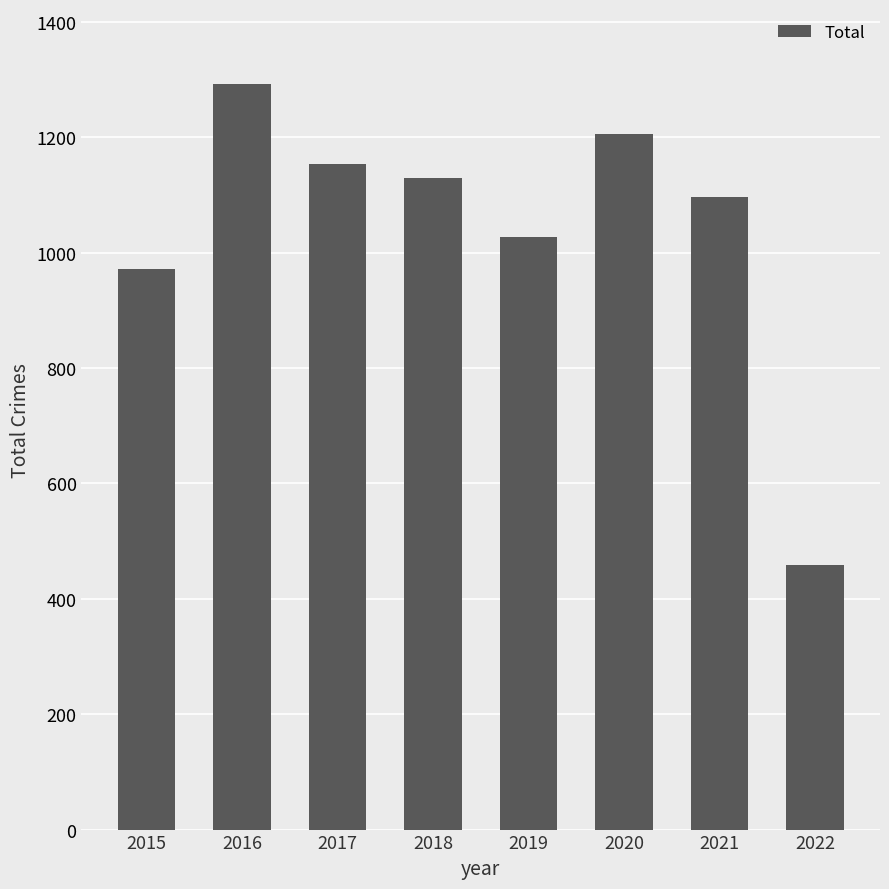

What is the sum of all values?

8334